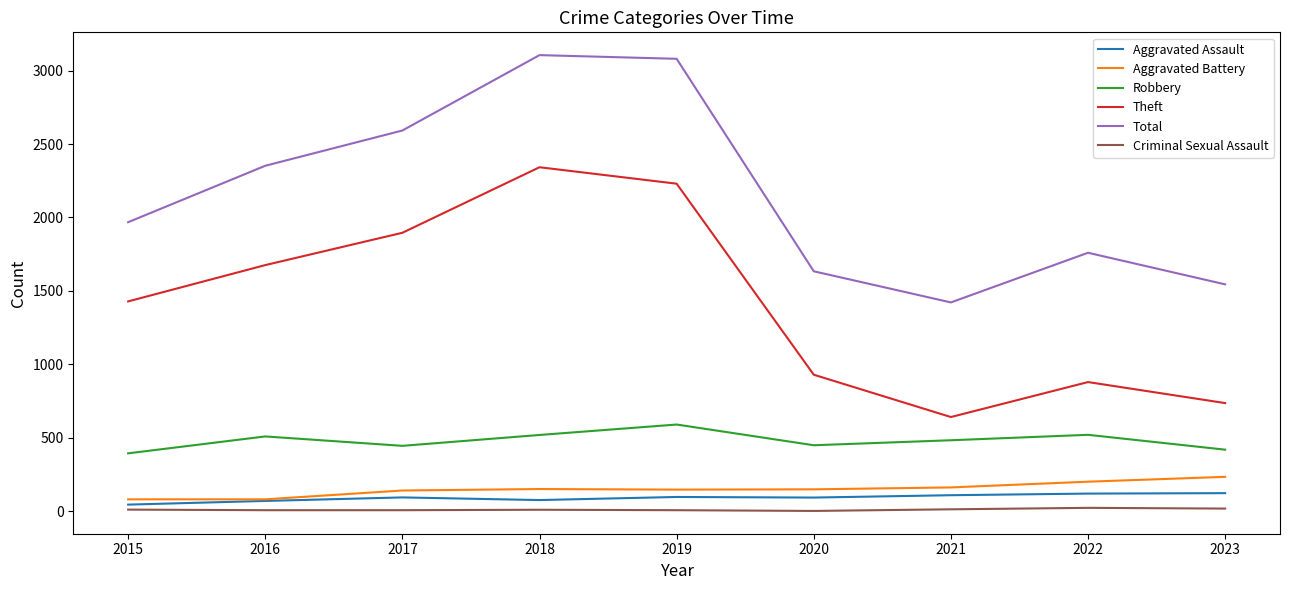

Is it true that Robbery equals 591 at 2019?

True